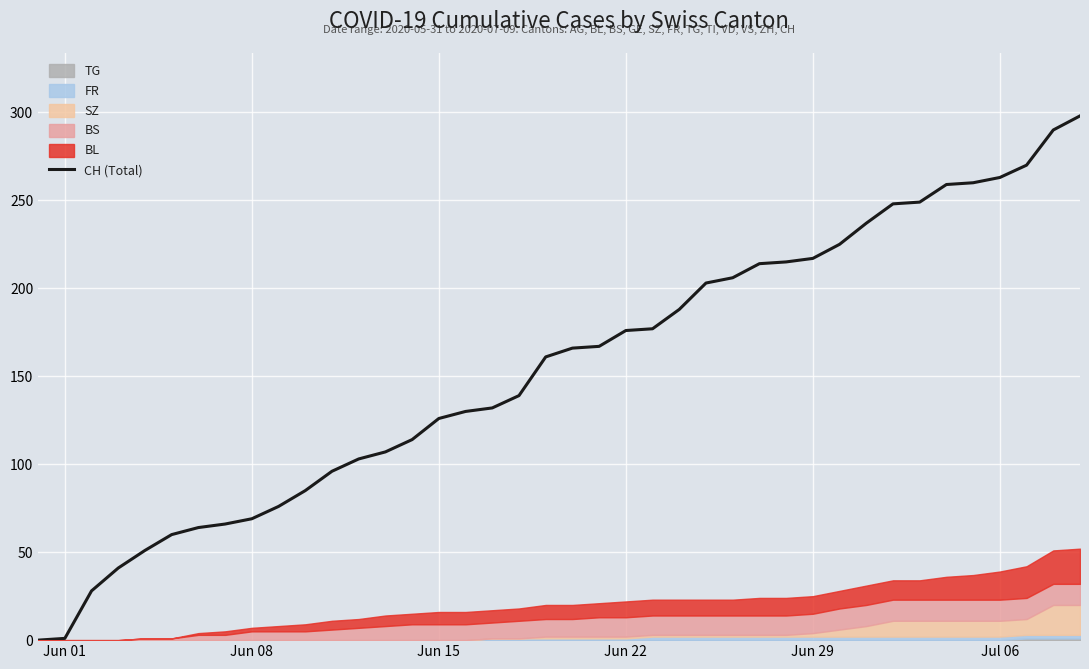

What is the maximum value for CH (Total)?

298